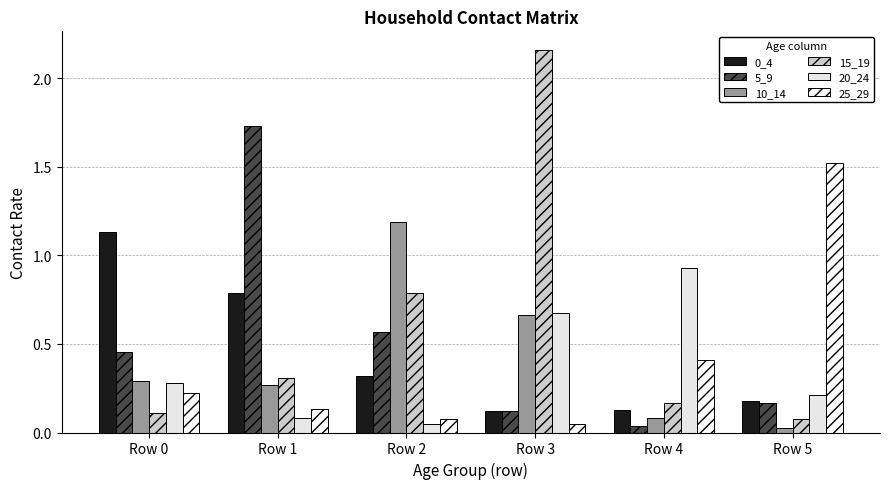

What is the total value across all series at Row 3?

3.8